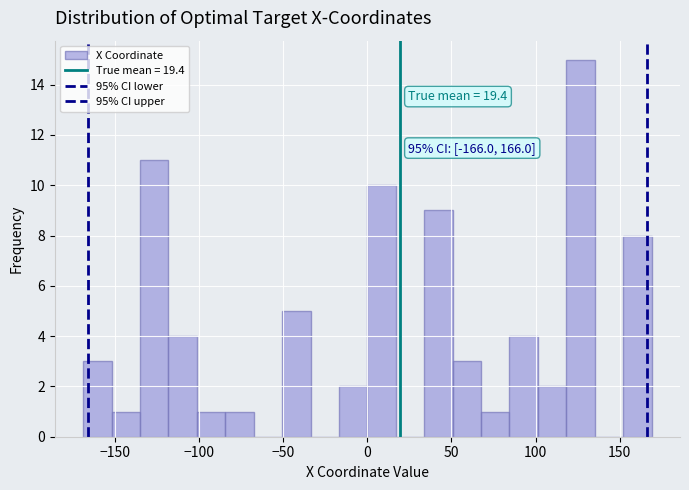

Around what value on the x-axis is the tallest bar? Give the approximate position of its centre, as read against the axis.

125